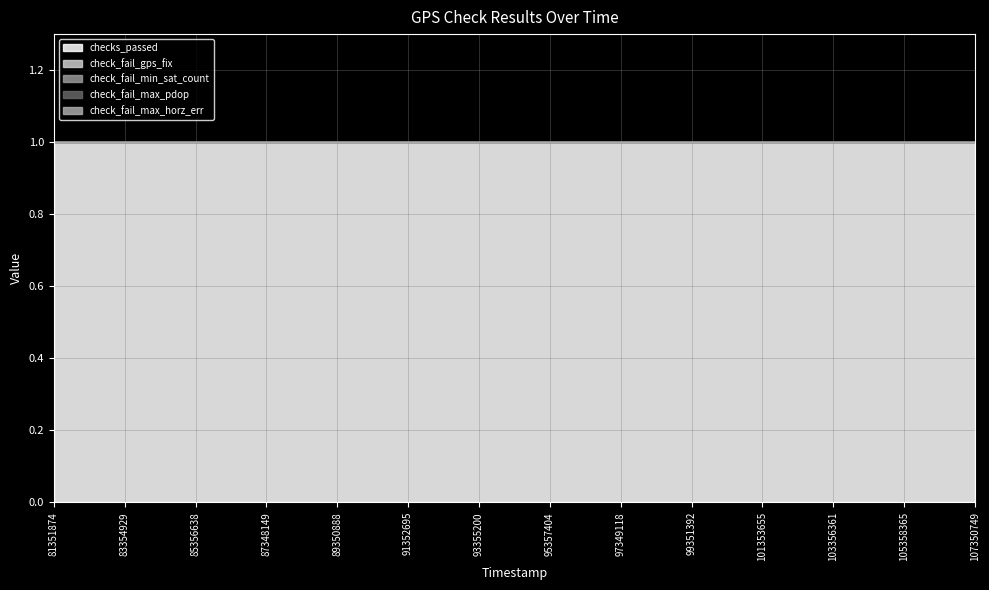

Between 82358331 and 100357844, which series saw the biggest shift?

checks_passed